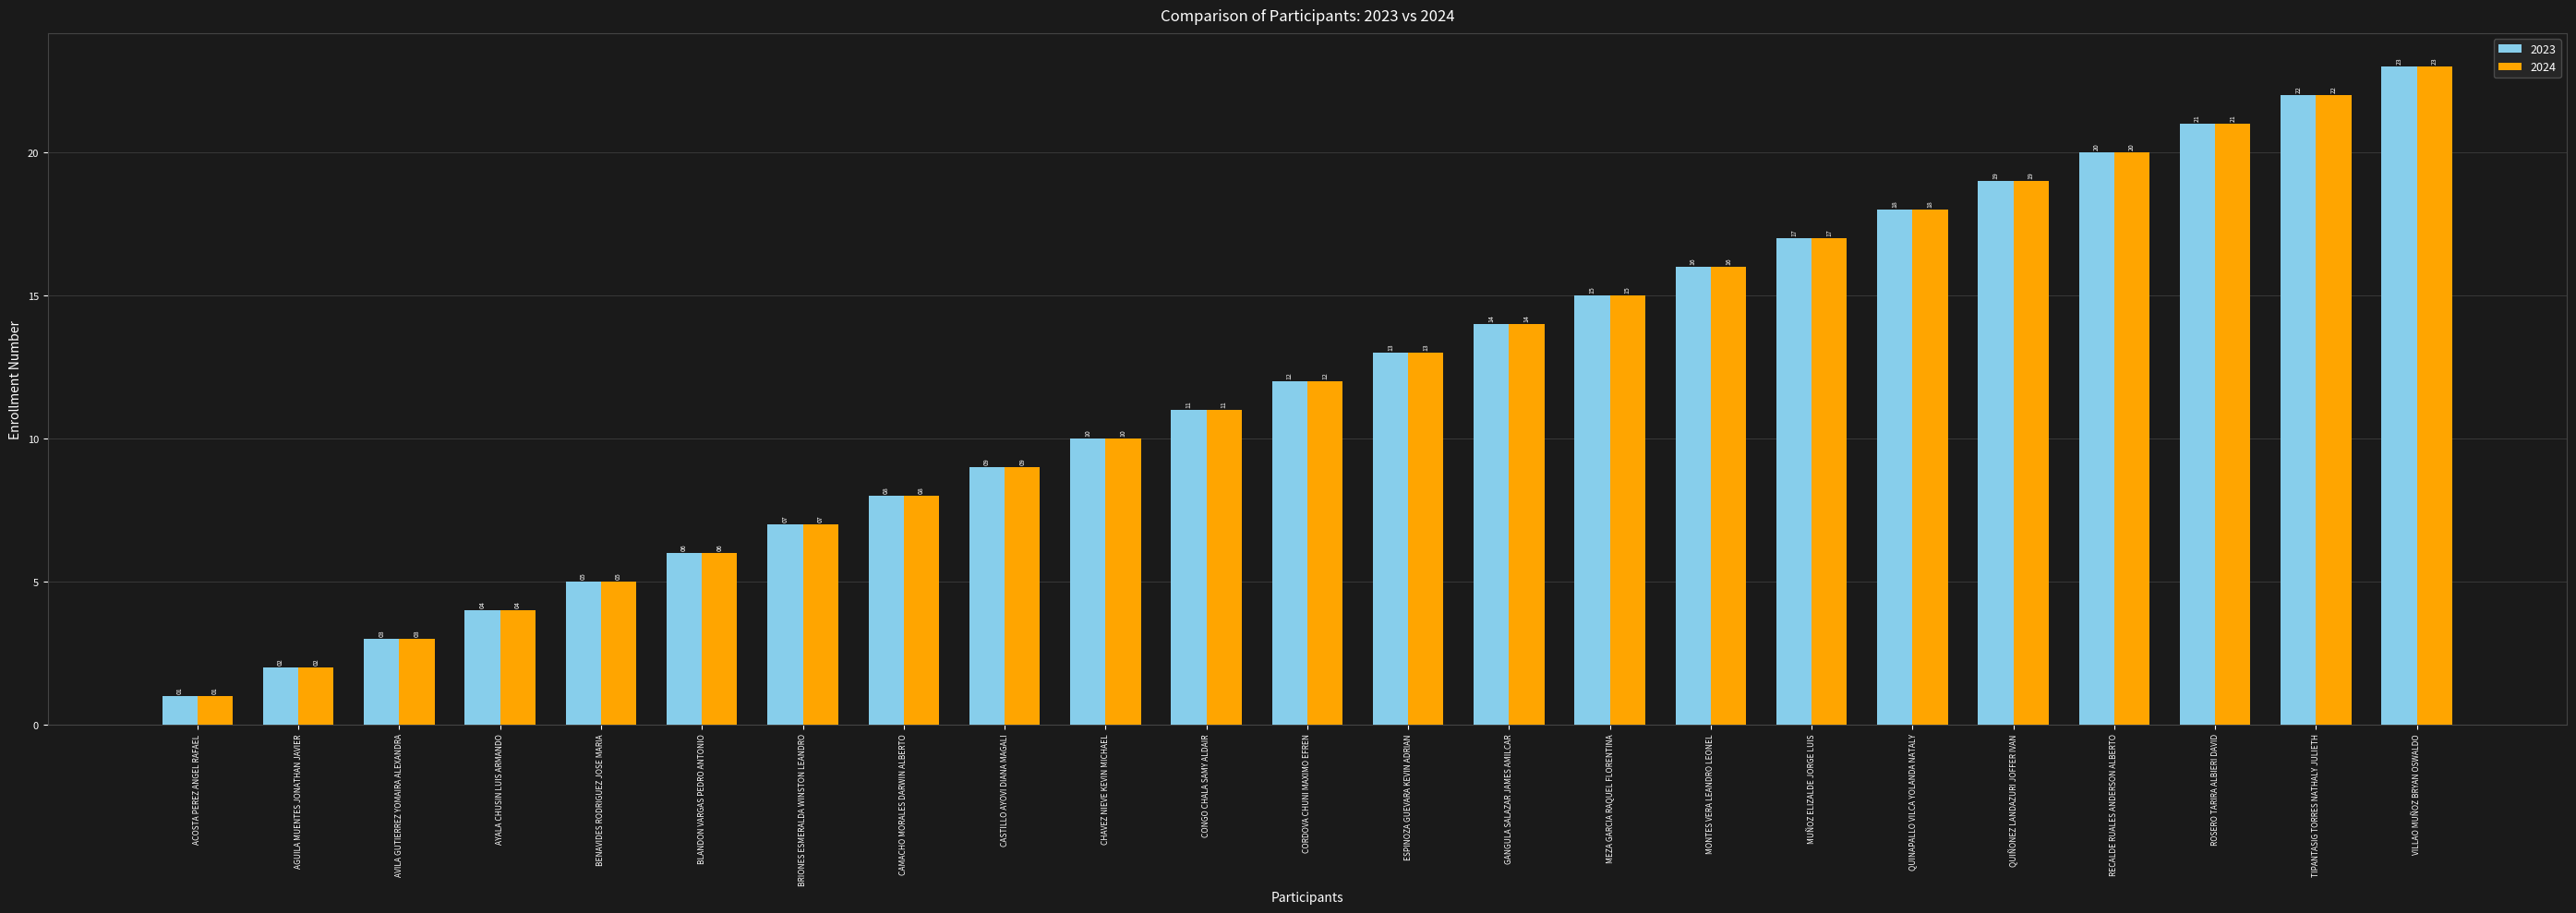

Reading left to right, transcribe all the data shown in this chart.

2023: ACOSTA PEREZ ANGEL RAFAEL=1	AGUILA MUENTES JONATHAN JAVIER=2	AVILA GUTIERREZ YOMAIRA ALEXANDRA=3	AYALA CHUSIN LUIS ARMANDO=4	BENAVIDES RODRIGUEZ JOSE MARIA=5	BLANDON VARGAS PEDRO ANTONIO=6	BRIONES ESMERALDA WINSTON LEANDRO=7	CAMACHO MORALES DARWIN ALBERTO=8	CASTILLO AYOVI DIANA MAGALI=9	CHAVEZ NIEVE KEVIN MICHAEL=10	CONGO CHALA SAMY ALDAIR=11	CORDOVA CHUNI MAXIMO EFREN=12	ESPINOZA GUEVARA KEVIN ADRIAN=13	GANGULA SALAZAR JAMES AMILCAR=14	MEZA GARCIA RAQUEL FLORENTINA=15	MONTES VERA LEANDRO LEONEL=16	MUÑOZ ELIZALDE JORGE LUIS=17	QUINAPALLO VILCA YOLANDA NATALY=18	QUIÑONEZ LANDAZURI JOFFER IVAN=19	RECALDE RUALES ANDERSON ALBERTO=20	ROSERO TARIRA ALBIERI DAVID=21	TIPANTASIG TORRES NATHALY JULIETH=22	VILLAO MUÑOZ BRYAN OSWALDO=23
2024: ACOSTA PEREZ ANGEL RAFAEL=1	AGUILA MUENTES JONATHAN JAVIER=2	AVILA GUTIERREZ YOMAIRA ALEXANDRA=3	AYALA CHUSIN LUIS ARMANDO=4	BENAVIDES RODRIGUEZ JOSE MARIA=5	BLANDON VARGAS PEDRO ANTONIO=6	BRIONES ESMERALDA WINSTON LEANDRO=7	CAMACHO MORALES DARWIN ALBERTO=8	CASTILLO AYOVI DIANA MAGALI=9	CHAVEZ NIEVE KEVIN MICHAEL=10	CONGO CHALA SAMY ALDAIR=11	CORDOVA CHUNI MAXIMO EFREN=12	ESPINOZA GUEVARA KEVIN ADRIAN=13	GANGULA SALAZAR JAMES AMILCAR=14	MEZA GARCIA RAQUEL FLORENTINA=15	MONTES VERA LEANDRO LEONEL=16	MUÑOZ ELIZALDE JORGE LUIS=17	QUINAPALLO VILCA YOLANDA NATALY=18	QUIÑONEZ LANDAZURI JOFFER IVAN=19	RECALDE RUALES ANDERSON ALBERTO=20	ROSERO TARIRA ALBIERI DAVID=21	TIPANTASIG TORRES NATHALY JULIETH=22	VILLAO MUÑOZ BRYAN OSWALDO=23